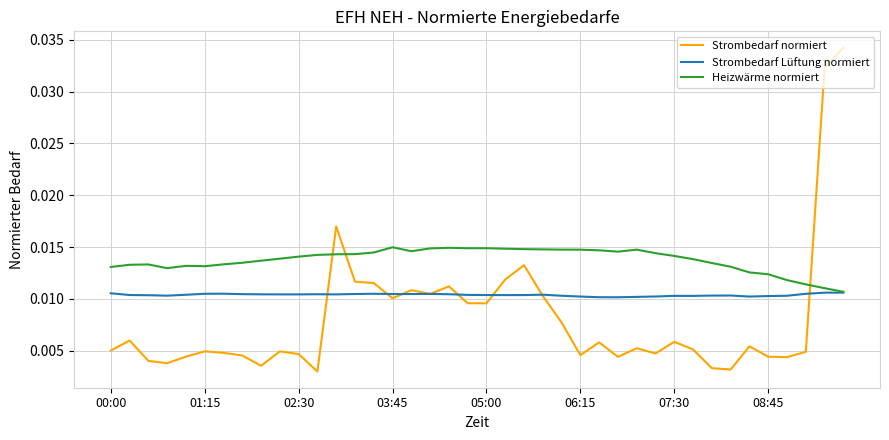

After their last crossing, which series has the higher values: Heizwärme normiert or Strombedarf normiert?

Strombedarf normiert